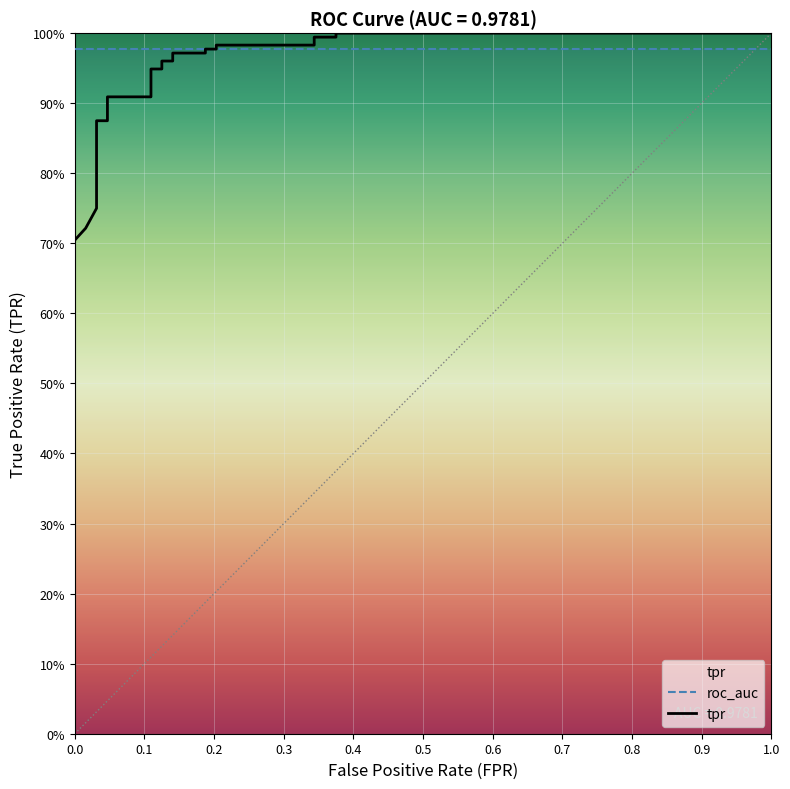

How many times do roc_auc and tpr cross each other?

1